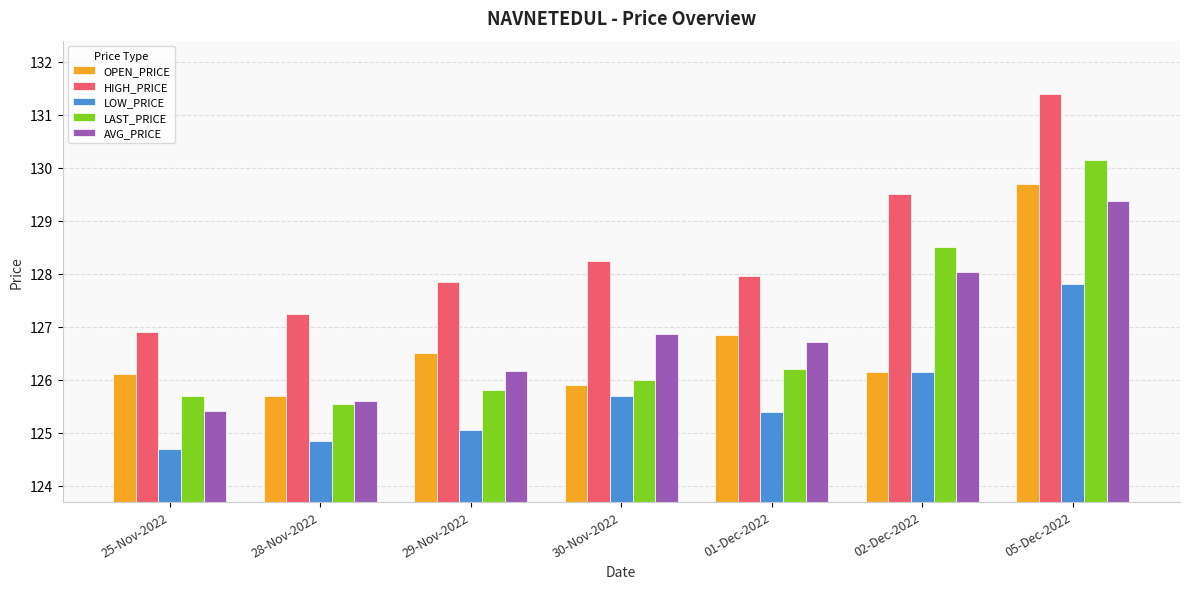

What is the difference between the HIGH_PRICE values at 29-Nov-2022 and 30-Nov-2022?

0.4